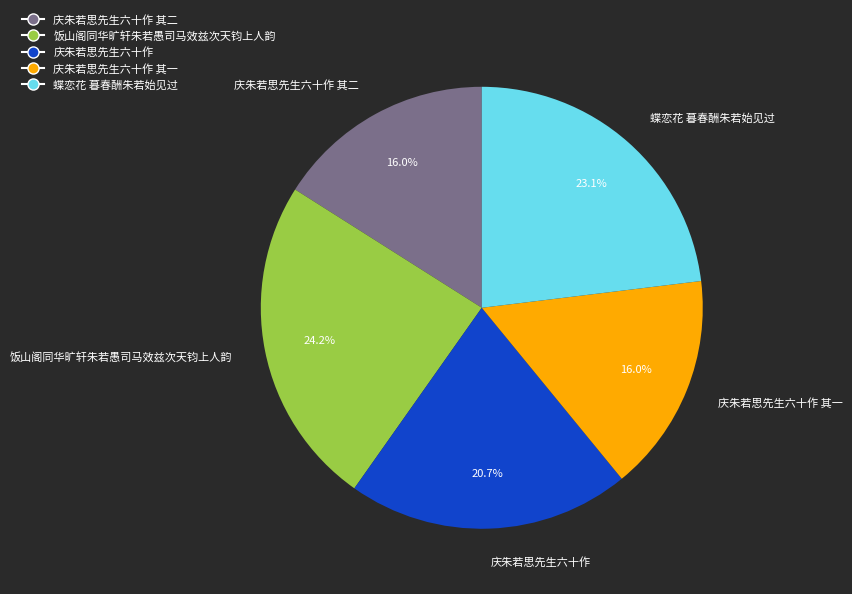

Is 蝶恋花 暮春酬朱若始见过 the majority of the pie?

No